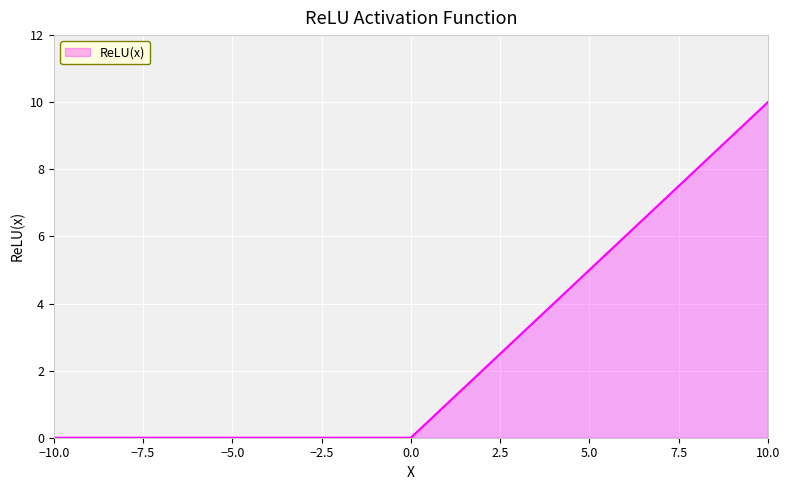

What is the maximum value shown in the chart?

10